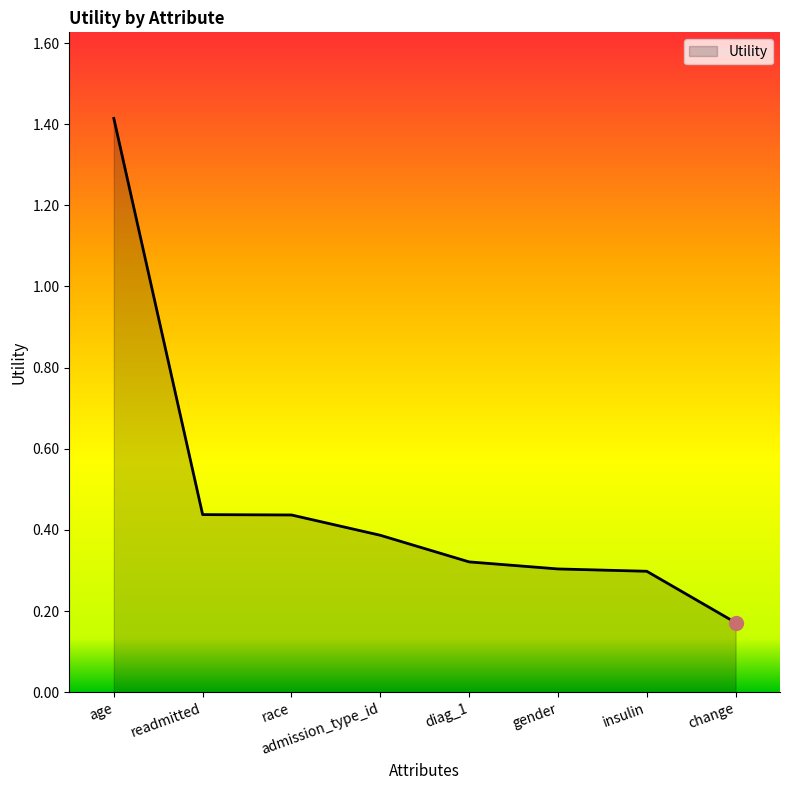

True or false: the data shows 0.2 at race.

False